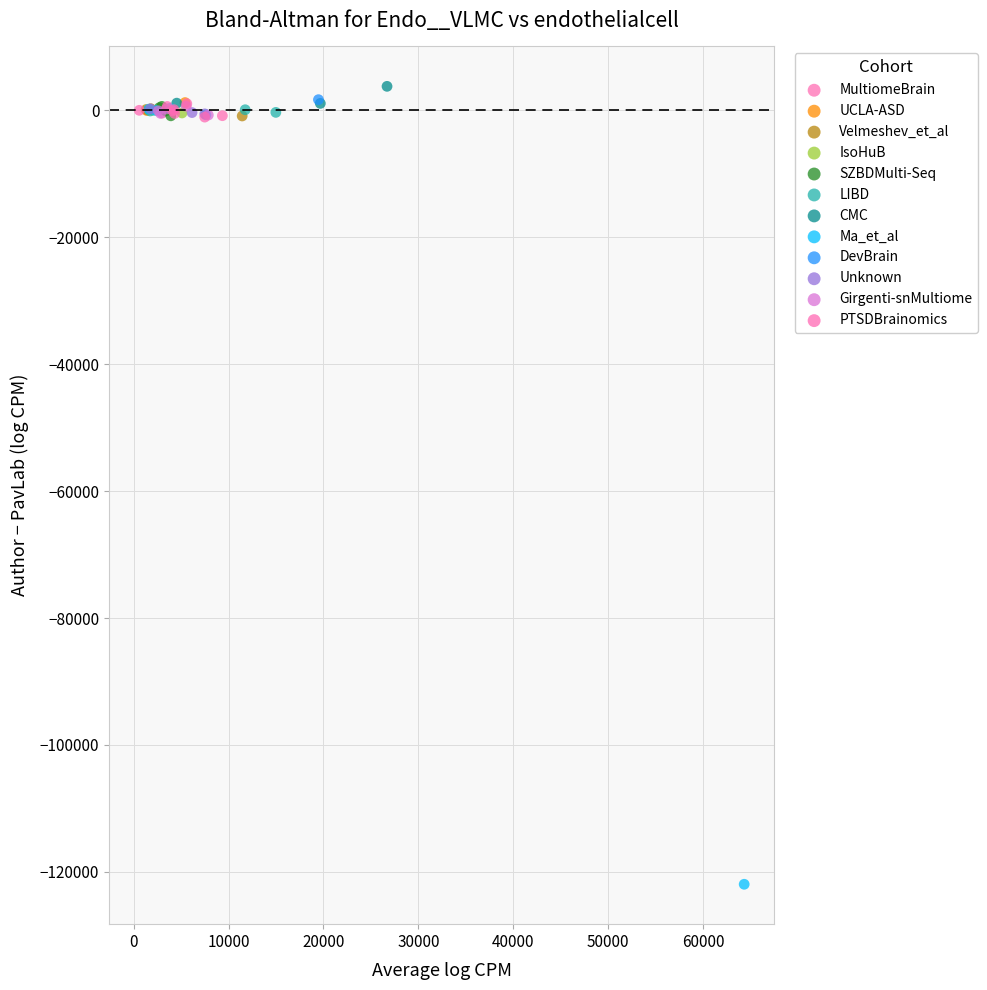

Which series reaches the maximum Y coordinate?

CMC